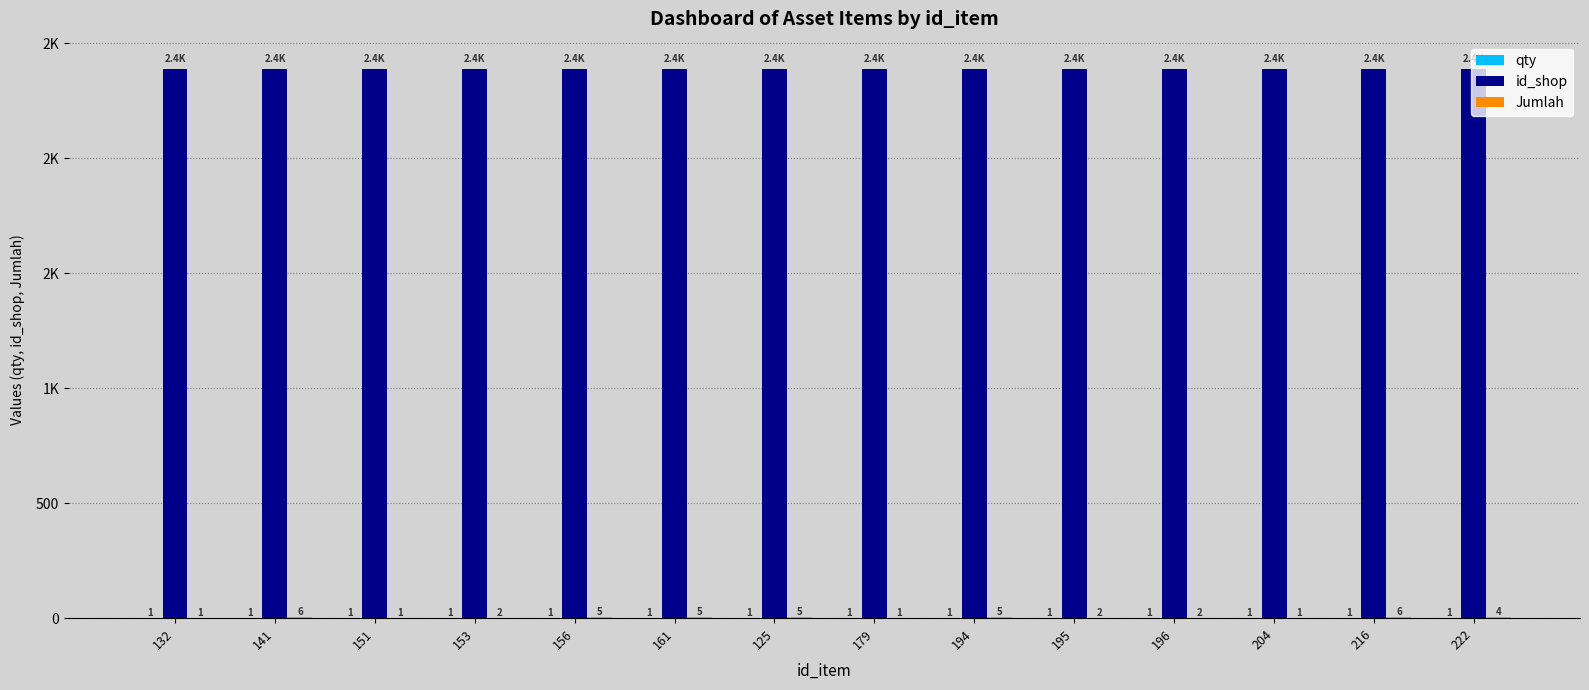

Rank the series at 132 from highest to lowest value.

id_shop, qty, Jumlah